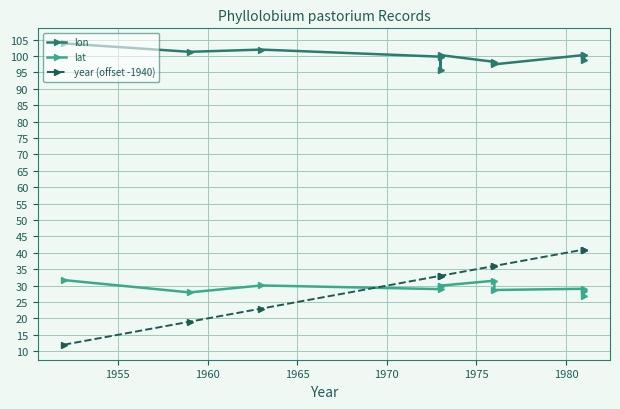

Reading left to right, what are all the values shown in this chart?

lon: 103.8	101.3	102.0	99.8	95.8	100.3	98.2	97.5	100.3	98.9	100.2
lat: 31.7	27.9	30.1	28.9	29.9	30.0	31.5	28.7	29.0	28.5	26.9
year (offset -1940): 12.0	19.0	23.0	33.0	33.0	33.0	36.0	36.0	41.0	41.0	41.0